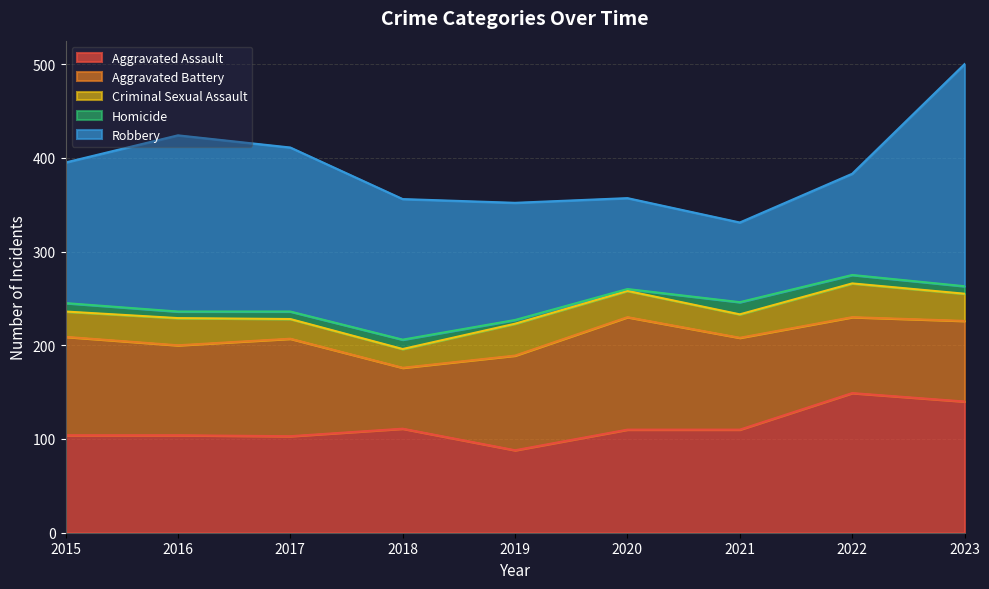

What is the difference between the maximum and minimum values in the Criminal Sexual Assault series?

16